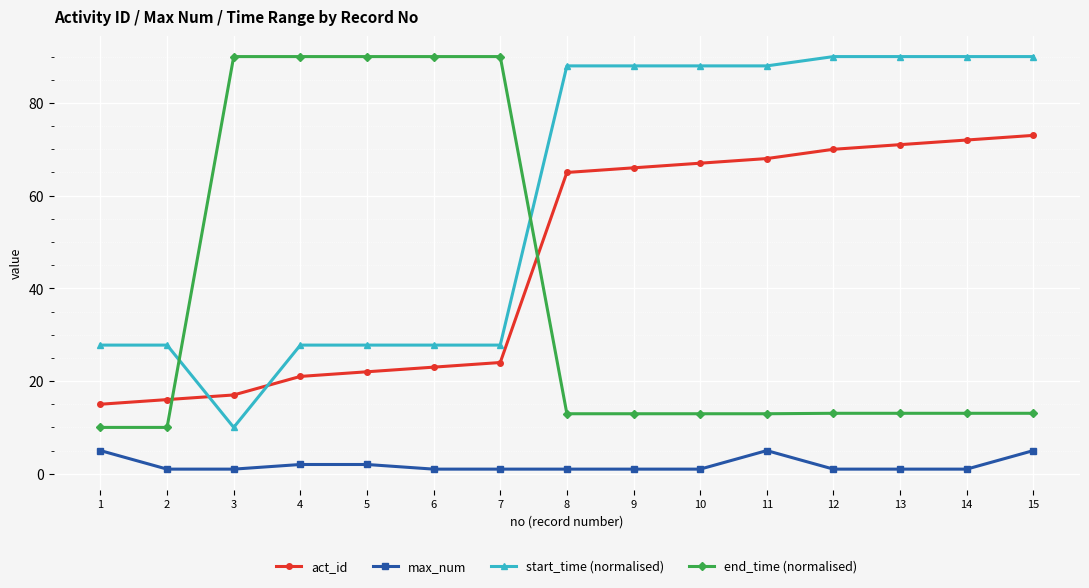

What is the sum of all start_time (normalised) values?

888.5